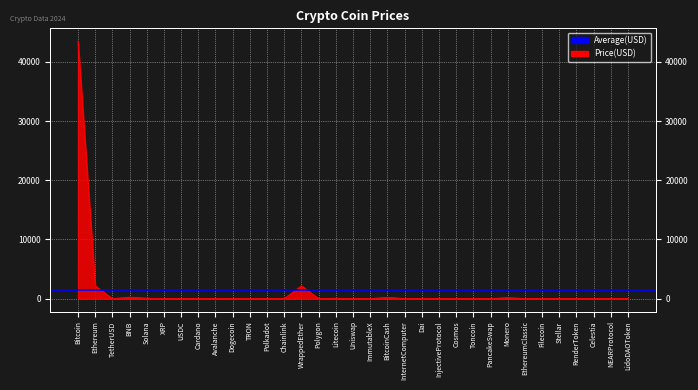

What is the difference between the maximum and minimum values?

43491.6